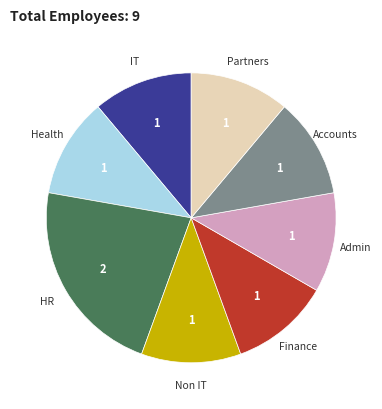

Is there any slice that represents more than half of the pie?

No